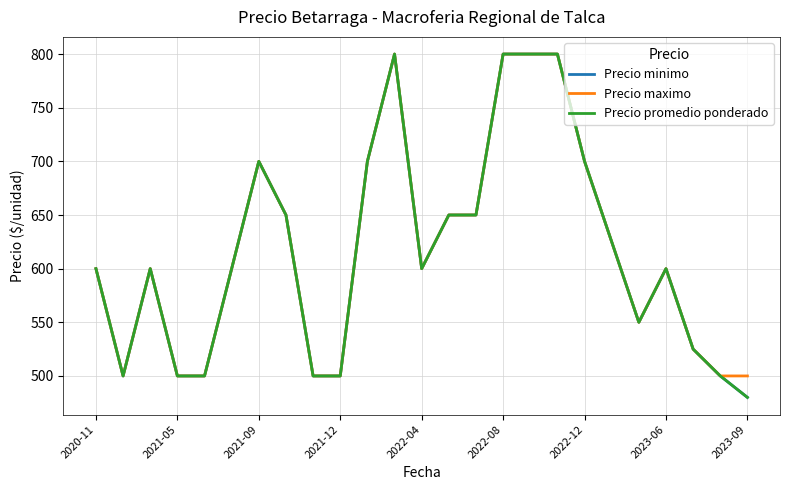

Does the chart display data point markers on the line(s)?

No